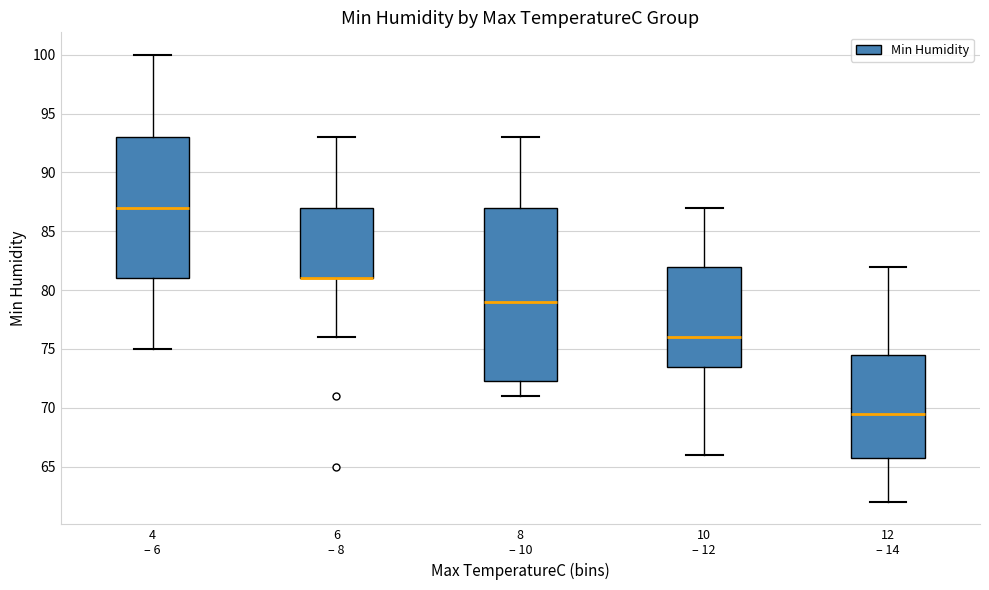

Reading left to right, transcribe this box plot: for each box, give where its median line is, the range the box spans, and where its two whiskers end, as read against the y-axis. The values are not printed on the chart, so give them approximately, as read against the axis.

4 – 6: median 87.0, box 81.0 to 93.0, whiskers 75.0 to 100.0
6 – 8: median 81.0 (drawn on the box's lower edge), box 81.0 to 87.0, whiskers 76.0 to 93.0
8 – 10: median 79.0, box 72.5 to 87.0, whiskers 71.0 to 93.0
10 – 12: median 76.0, box 73.5 to 82.0, whiskers 66.0 to 87.0
12 – 14: median 69.5, box 66.0 to 74.5, whiskers 62.0 to 82.0